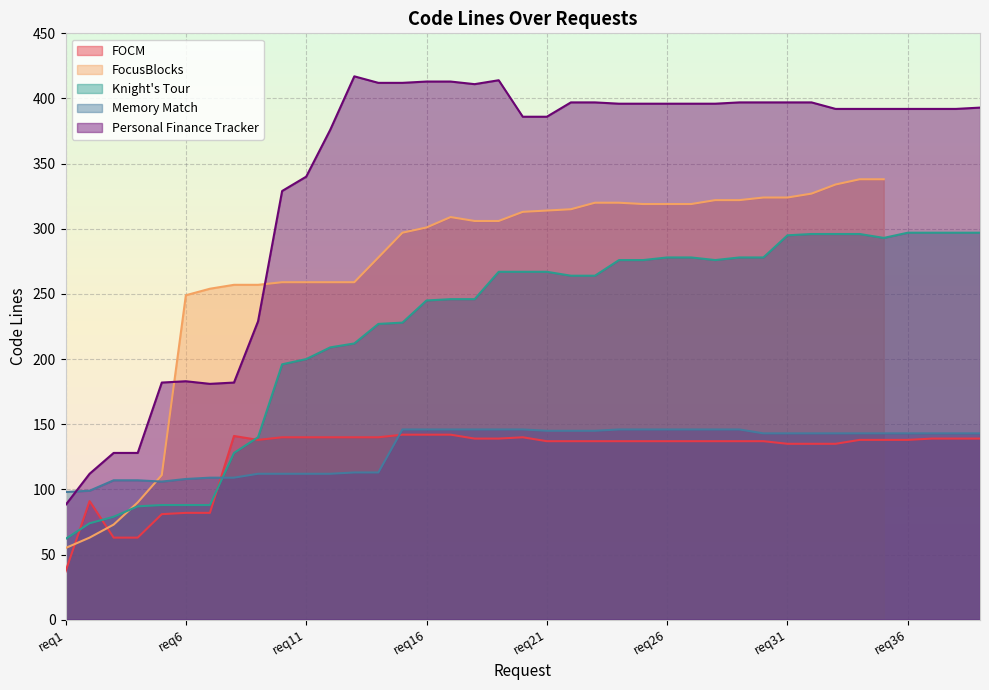

Does the chart display data point markers on the line(s)?

No